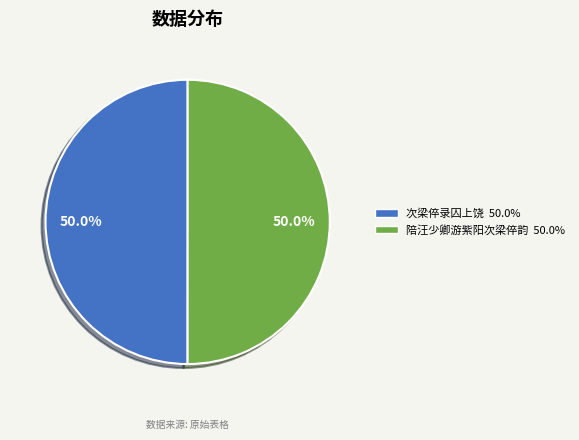

What percentage is the 陪汪少卿游紫阳次梁倅韵 slice, to the nearest percent?

50%